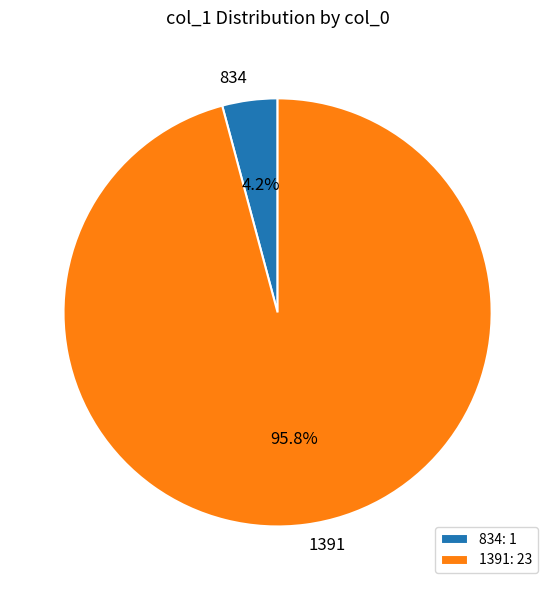

What portion of the pie excludes 1391?

4.2%